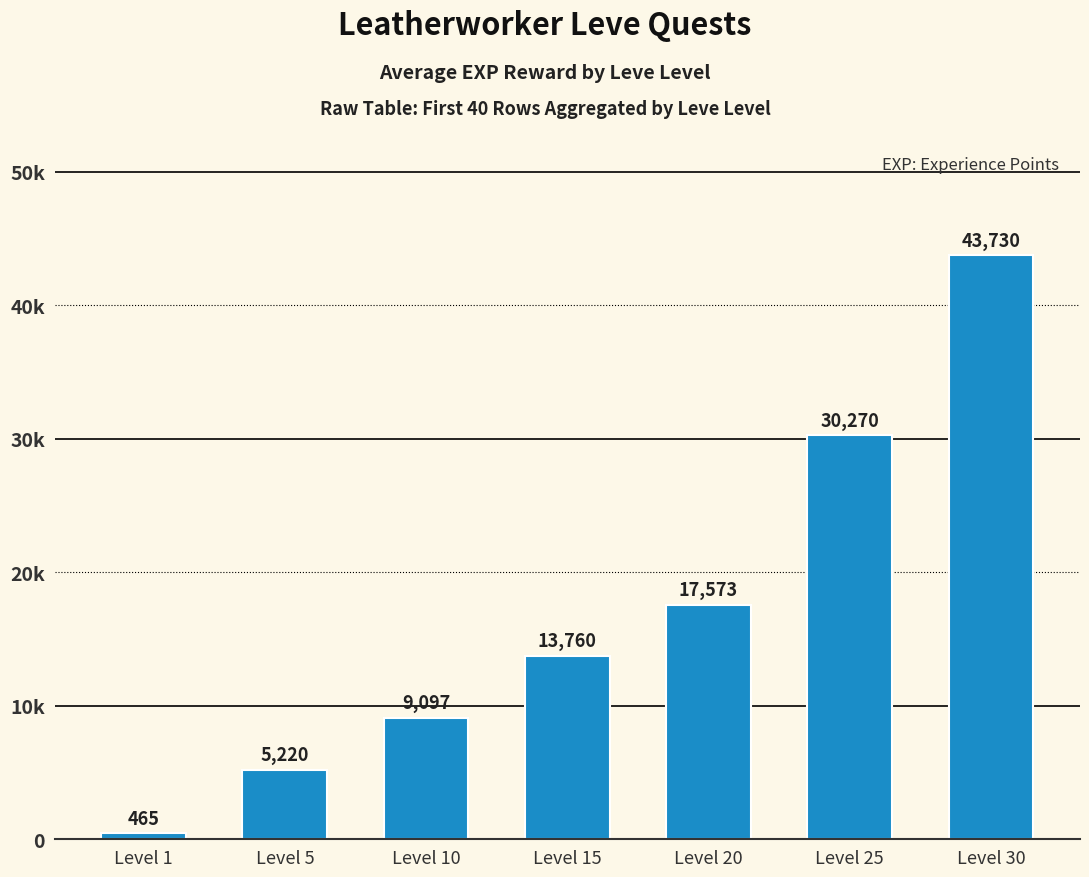

What is the sum of the values at Level 10 and Level 5?

14317